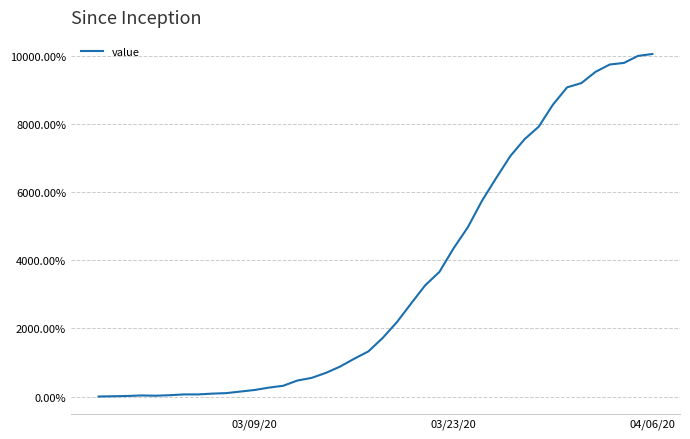

What is the maximum value shown in the chart?

10046.2